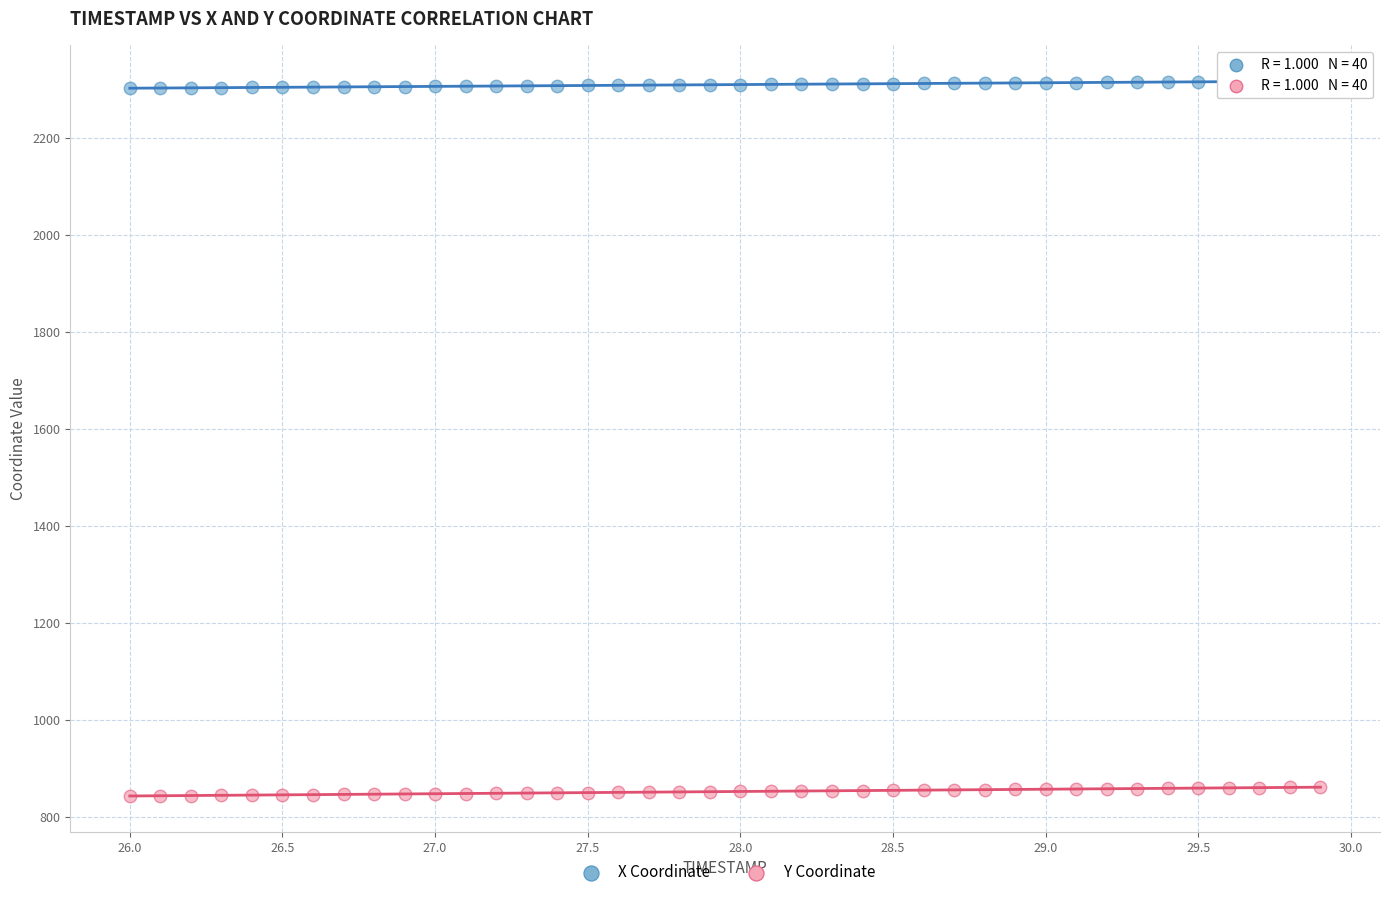

Which series reaches the maximum Y coordinate?

X Coordinate